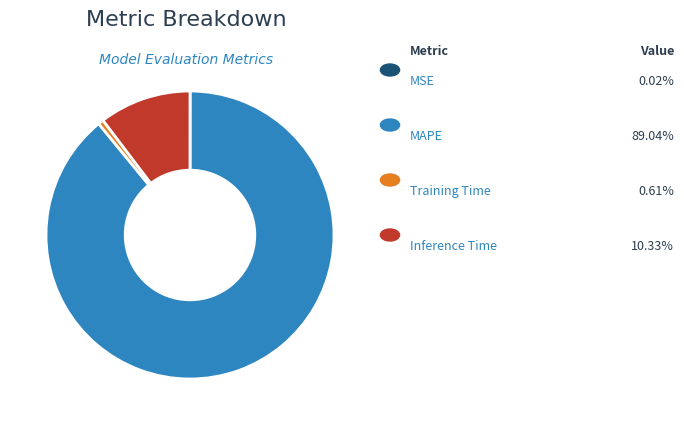

Is there any slice that represents more than half of the pie?

Yes